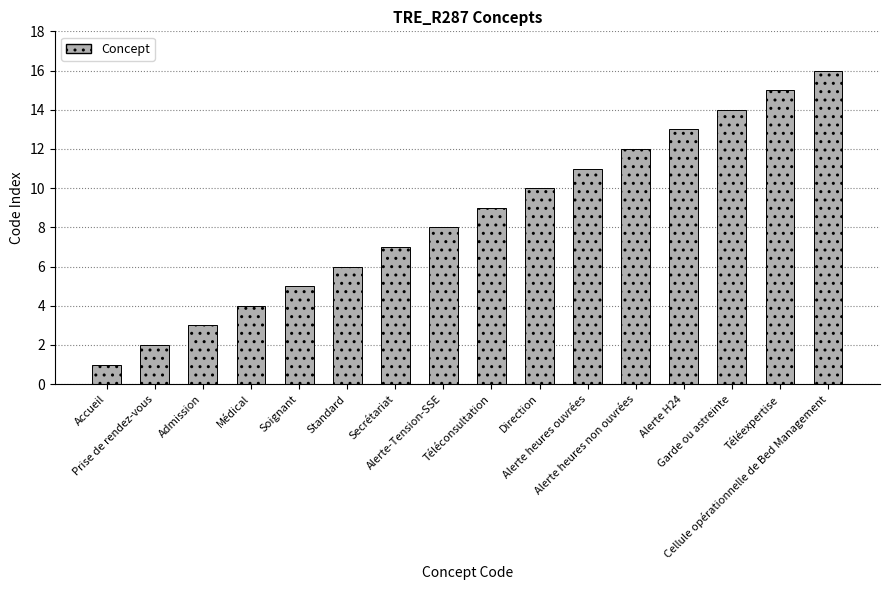

Count the number of categories in the chart.

16